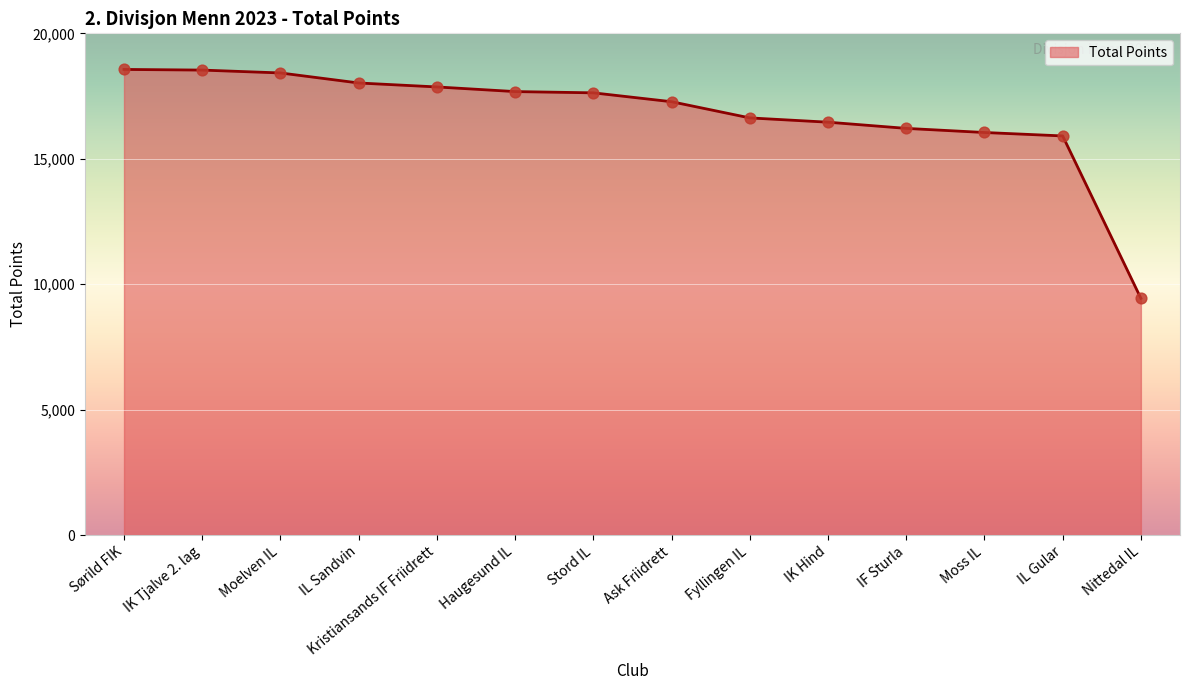

Which has a higher value, Ask Friidrett or Moss IL?

Ask Friidrett